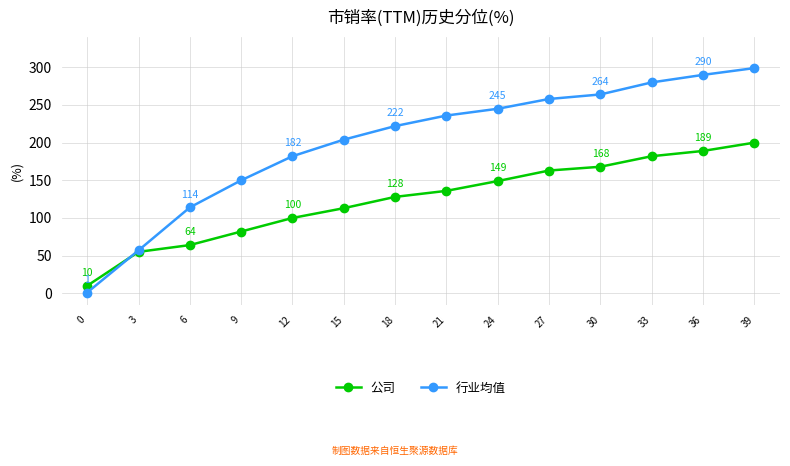

Is it true that 行业均值 equals 299 at 39?

True